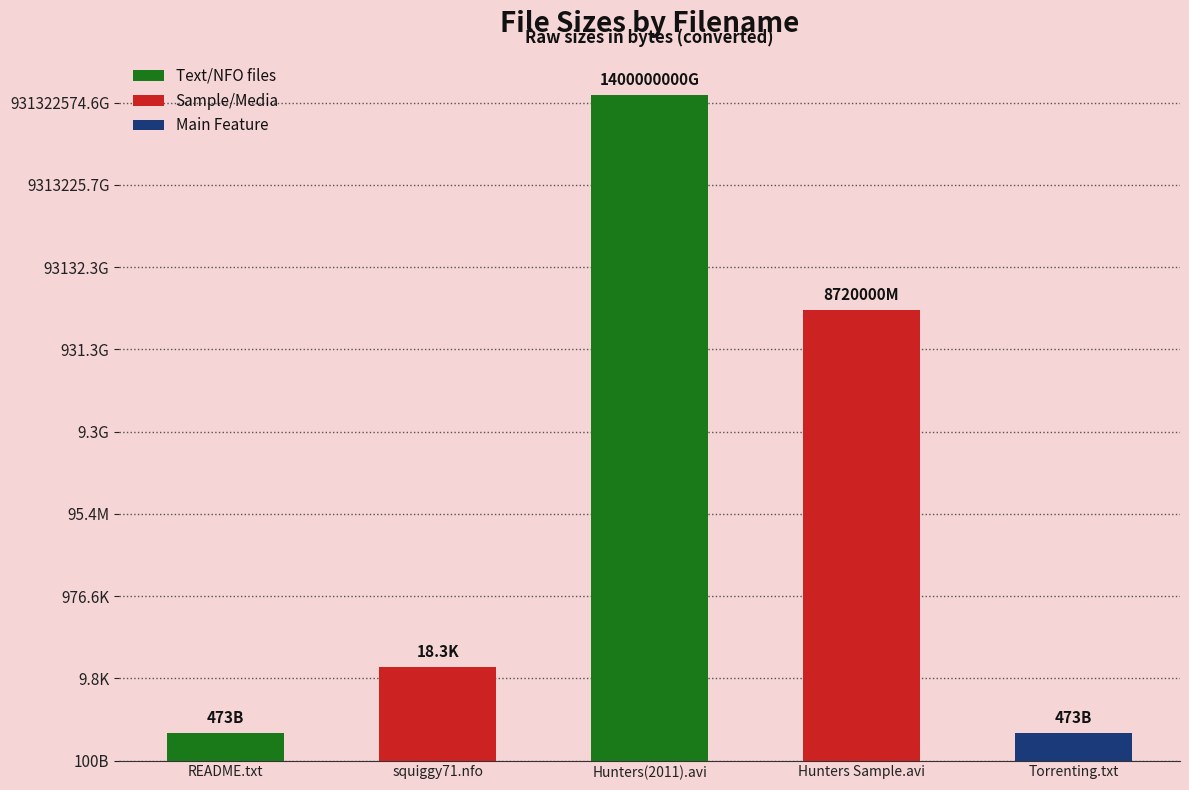

What is the label of the 5th bar from the left?

Torrenting.txt